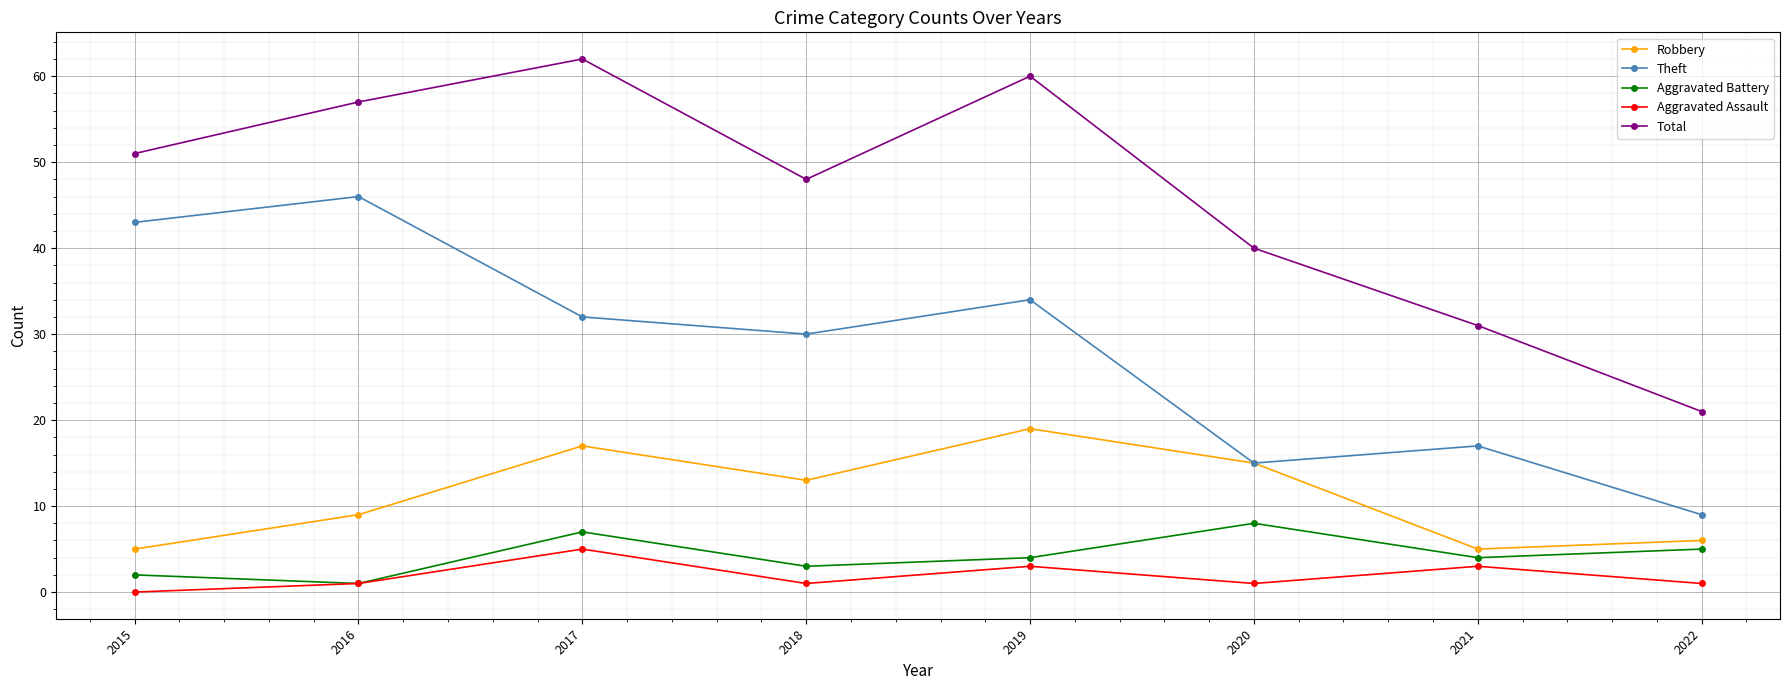

Does the chart have visible grid lines?

Yes